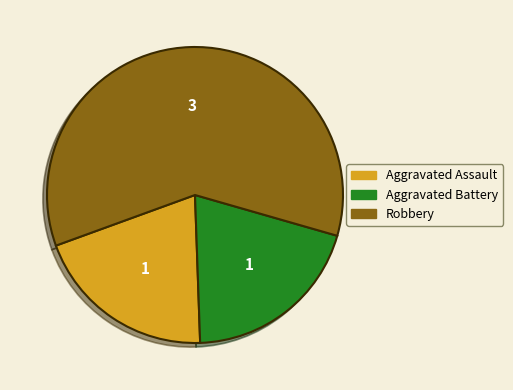

Do Robbery and Aggravated Battery together represent more than half of the pie?

Yes